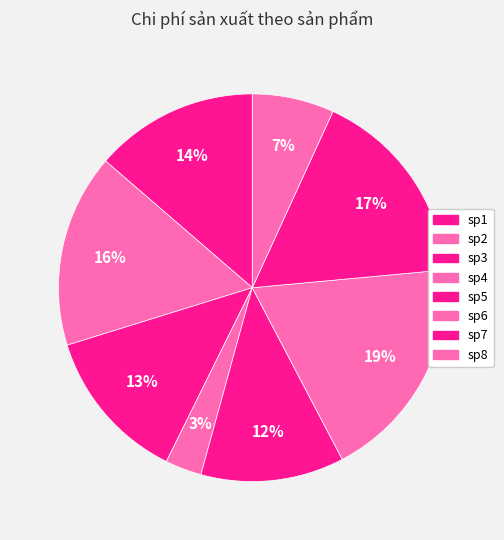

Count the number of slices in the pie.

8